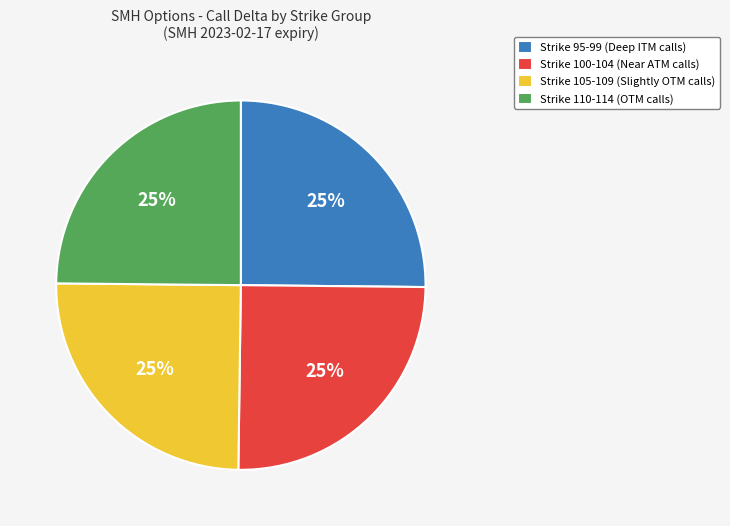

Is it true that Strike 100-104 (Near ATM calls) is 25% of the pie?

True